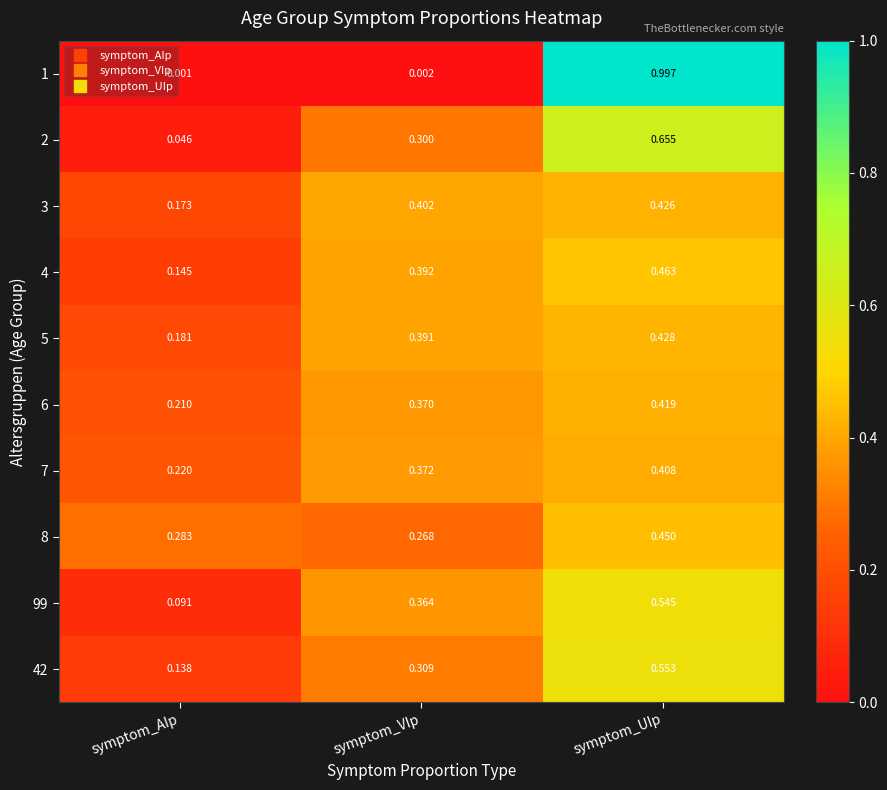

Where is 2 nearest to the value 0?

symptom_AIp